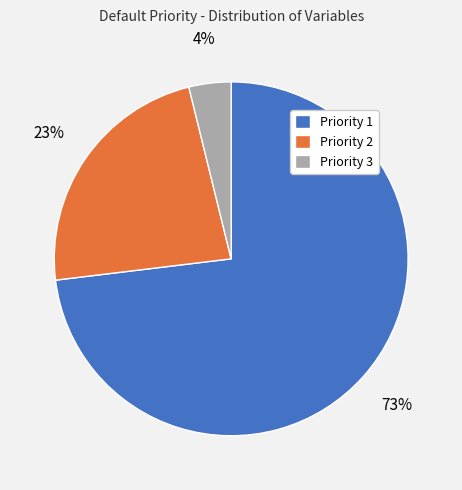

Count the number of slices in the pie.

3